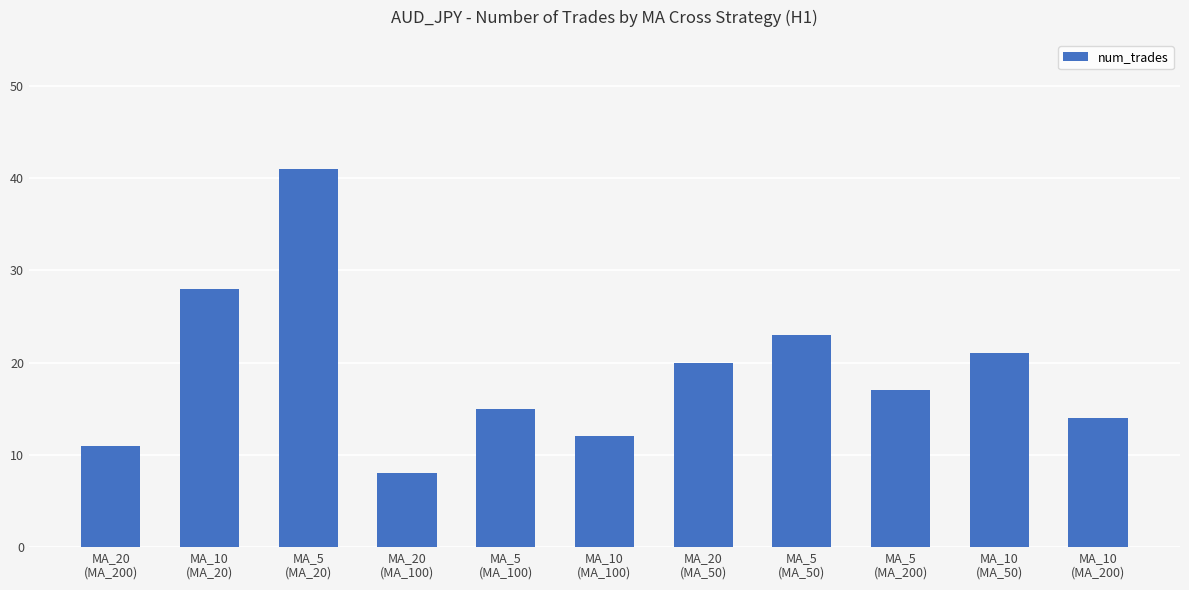

The chart shows a value of 13 at MA_20
(MA_100). True or false?

False